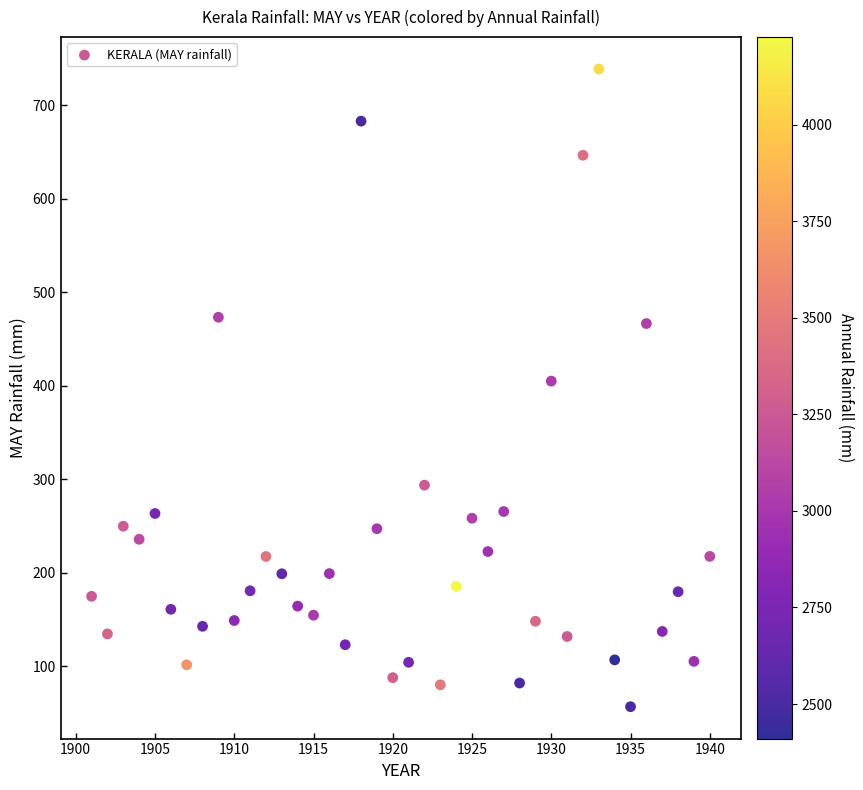

What is the range of X values (max minus min)?

39.0